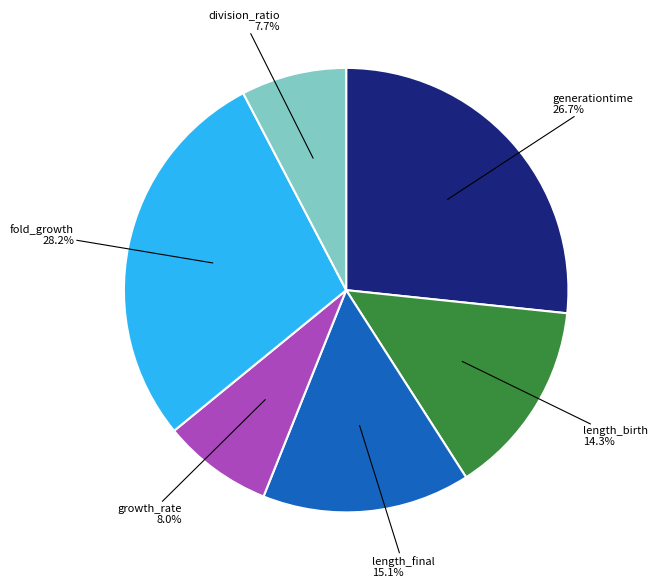

Which slice is the largest?

fold_growth